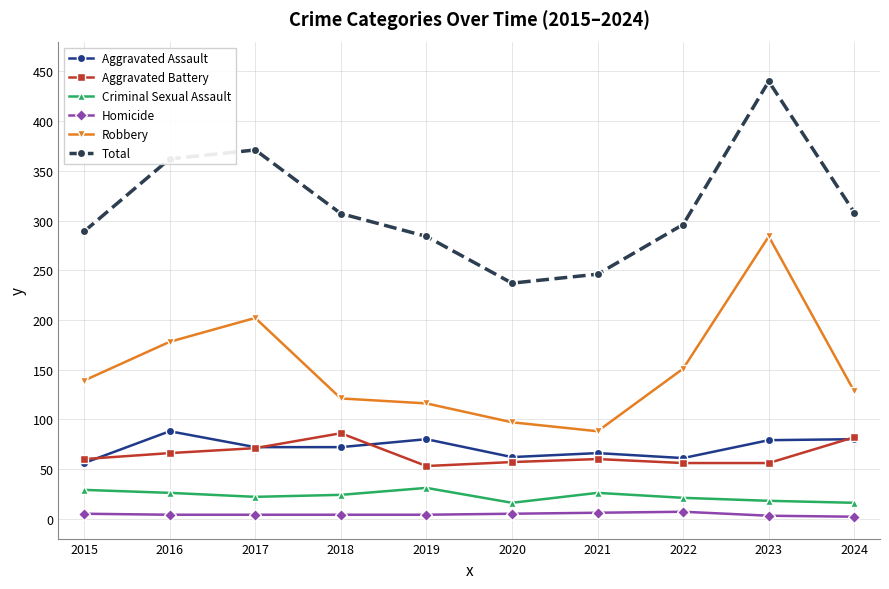

What is the difference between the highest and lowest values at 2023?

437